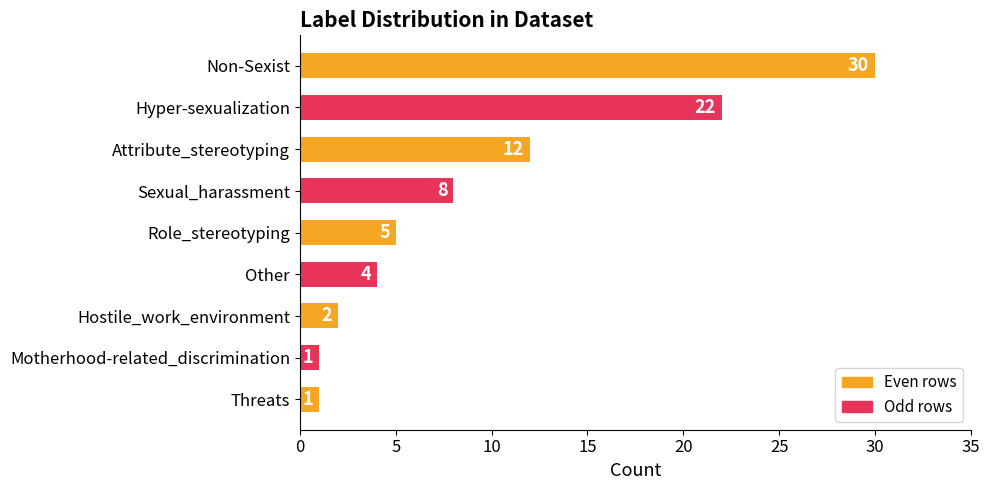

What is the difference between the maximum and minimum values?

29